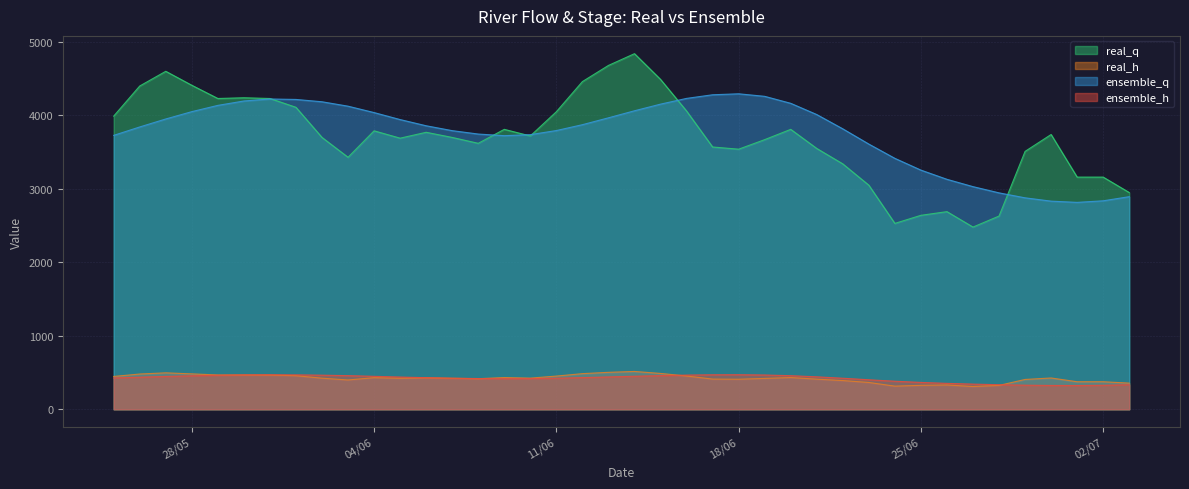

How many lines are shown in the chart?

4